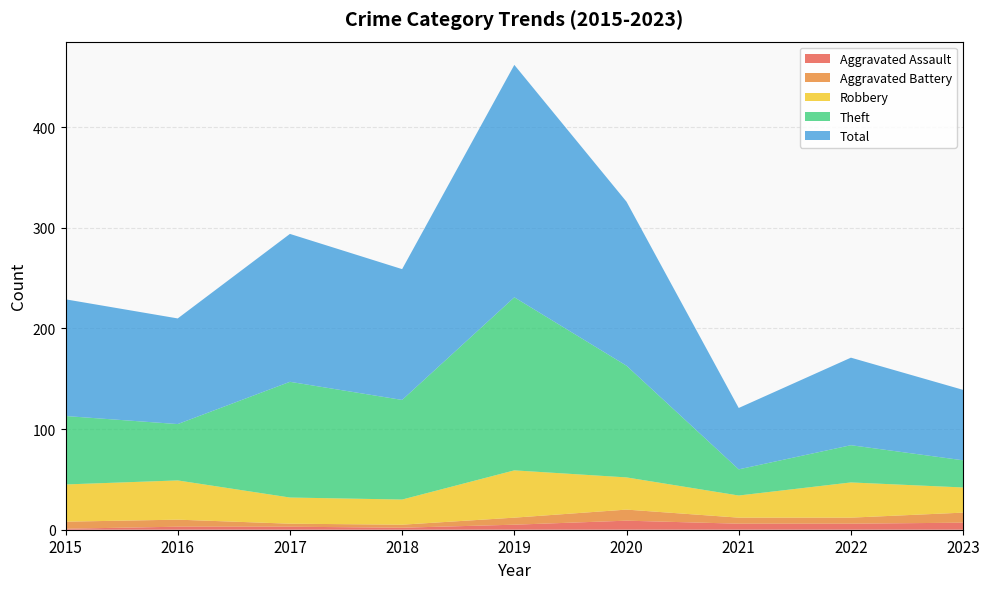

Reading left to right, extract all data points from this chart.

Aggravated Assault: 1	3	3	2	5	9	6	6	7
Aggravated Battery: 7	7	3	3	7	11	6	6	10
Robbery: 37	39	26	25	47	32	22	35	25
Theft: 68	56	115	99	172	111	26	37	27
Total: 116	105	147	130	231	163	61	87	70